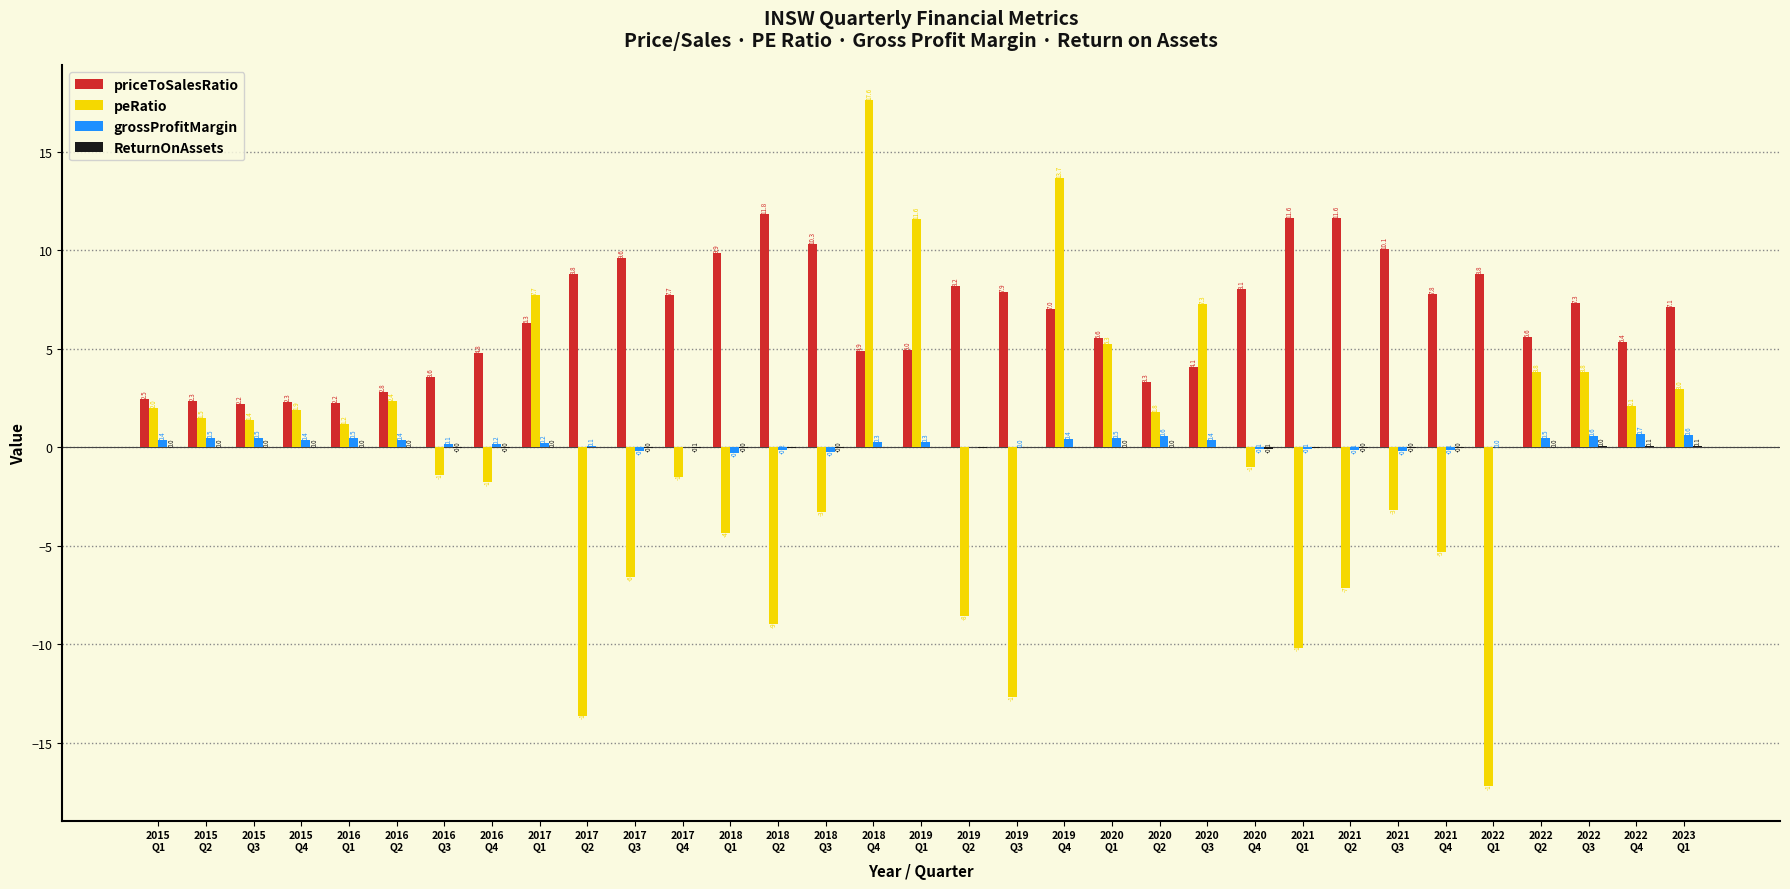

How many series are shown in this chart?

4